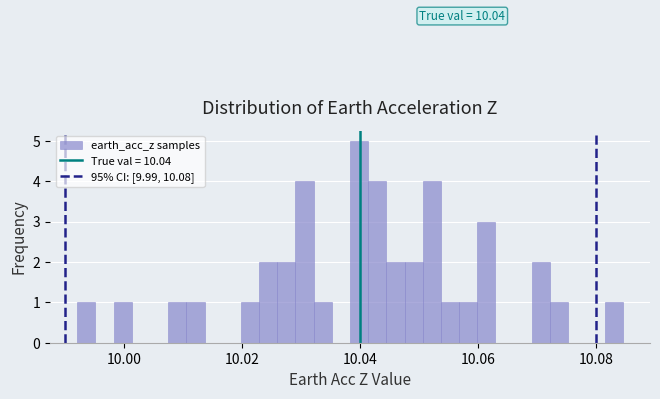

Around what value on the x-axis is the tallest bar? Give the approximate position of its centre, as read against the axis.

10.040